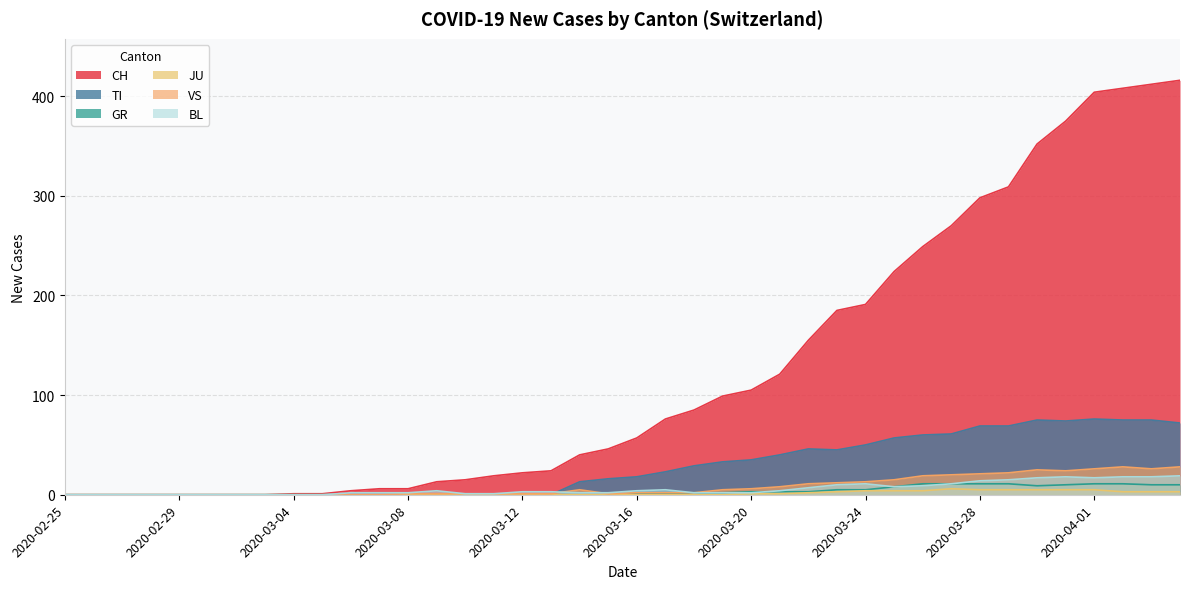

At how many categories does at least one series exceed 178?

13